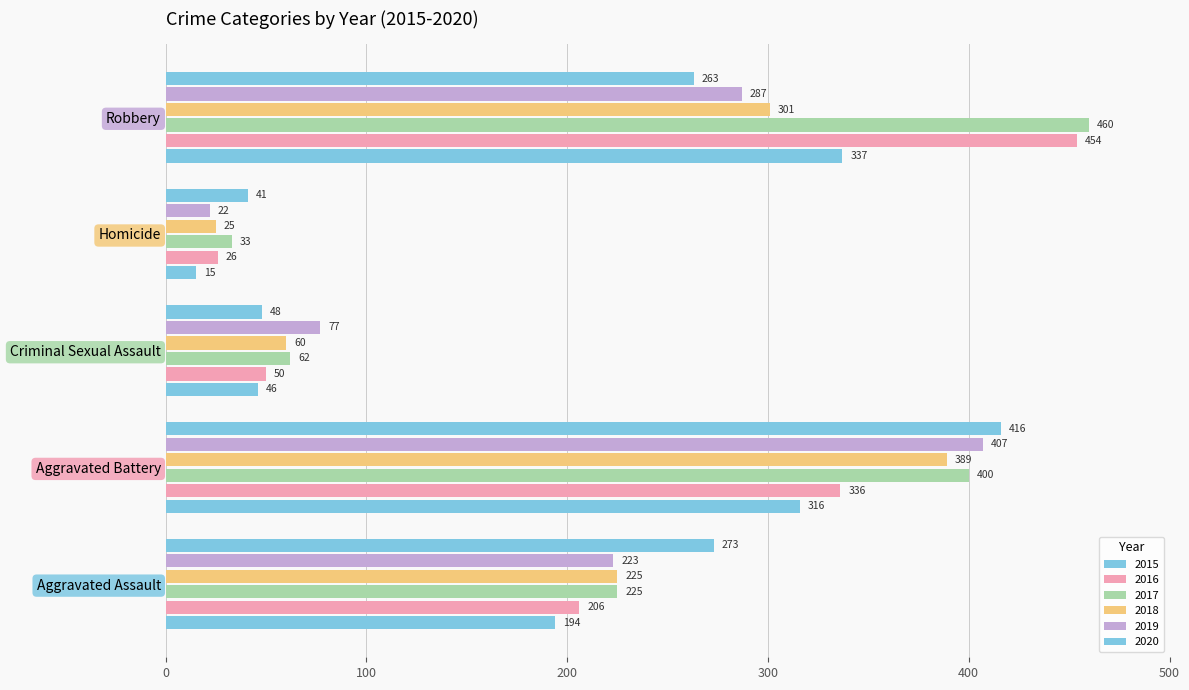

How many 2019 values are between 77 and 287?

3